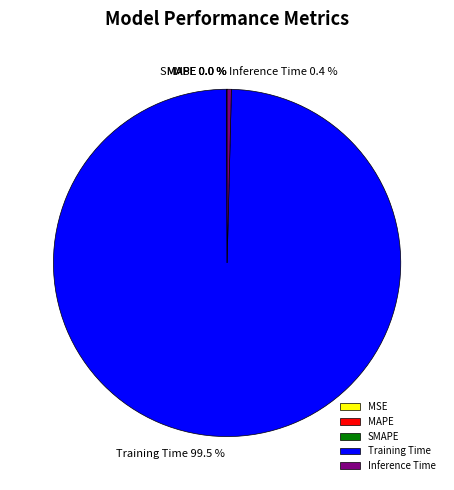

To the nearest percent, what is the average slice percentage?

20%